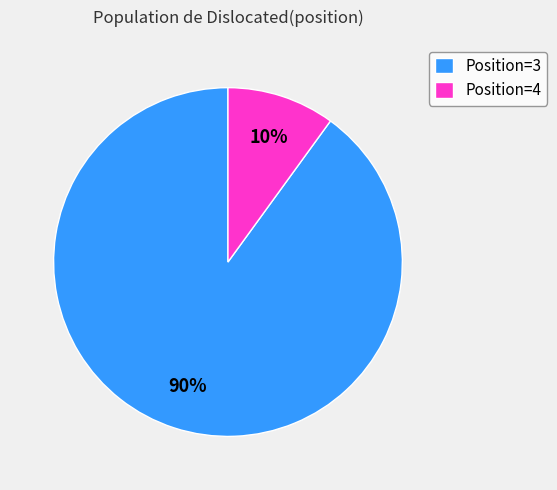

To the nearest percent, what portion does Position=3 represent?

90%